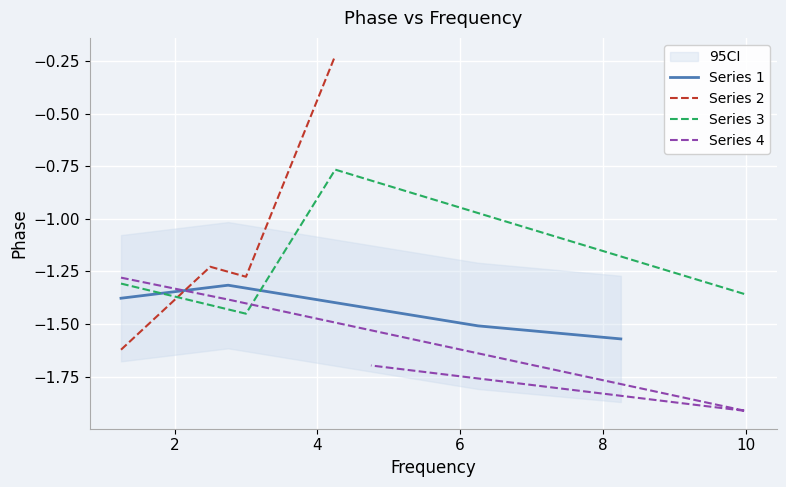

Rank the series by their maximum value, from highest to lowest.

Series 2, Series 3, Series 4, Series 1